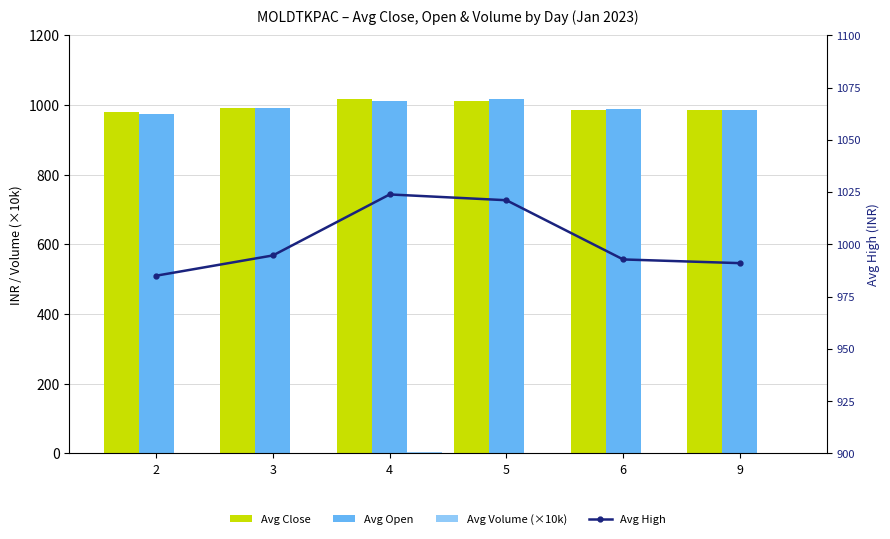

How many series are shown in this chart?

4